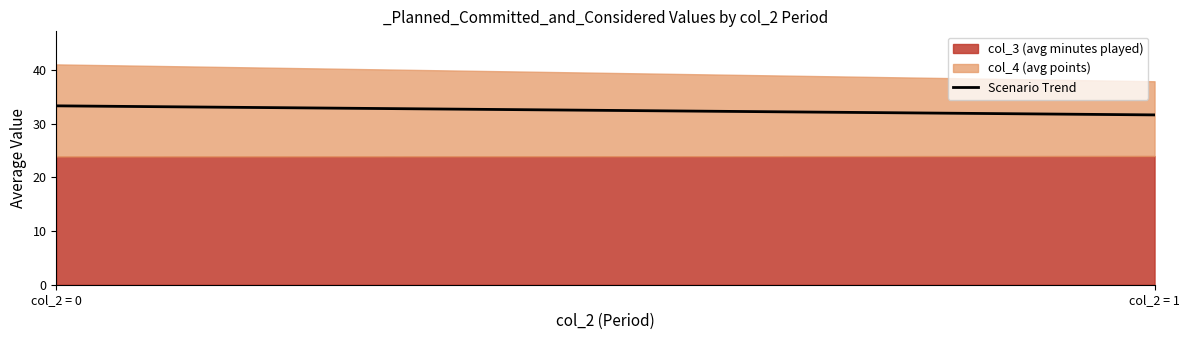

What is the highest value of the Scenario Trend series?

33.4